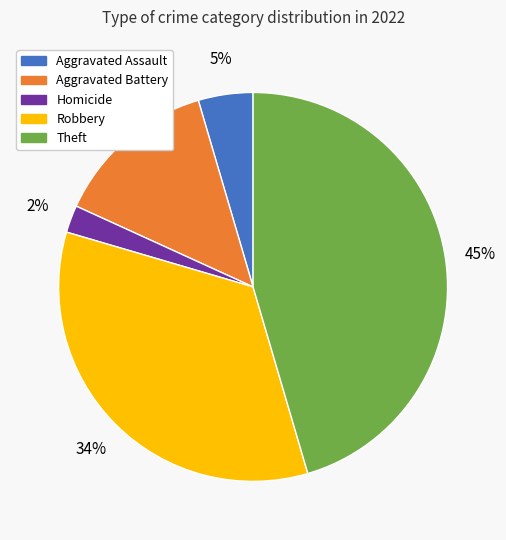

How many slices are in this pie chart?

5